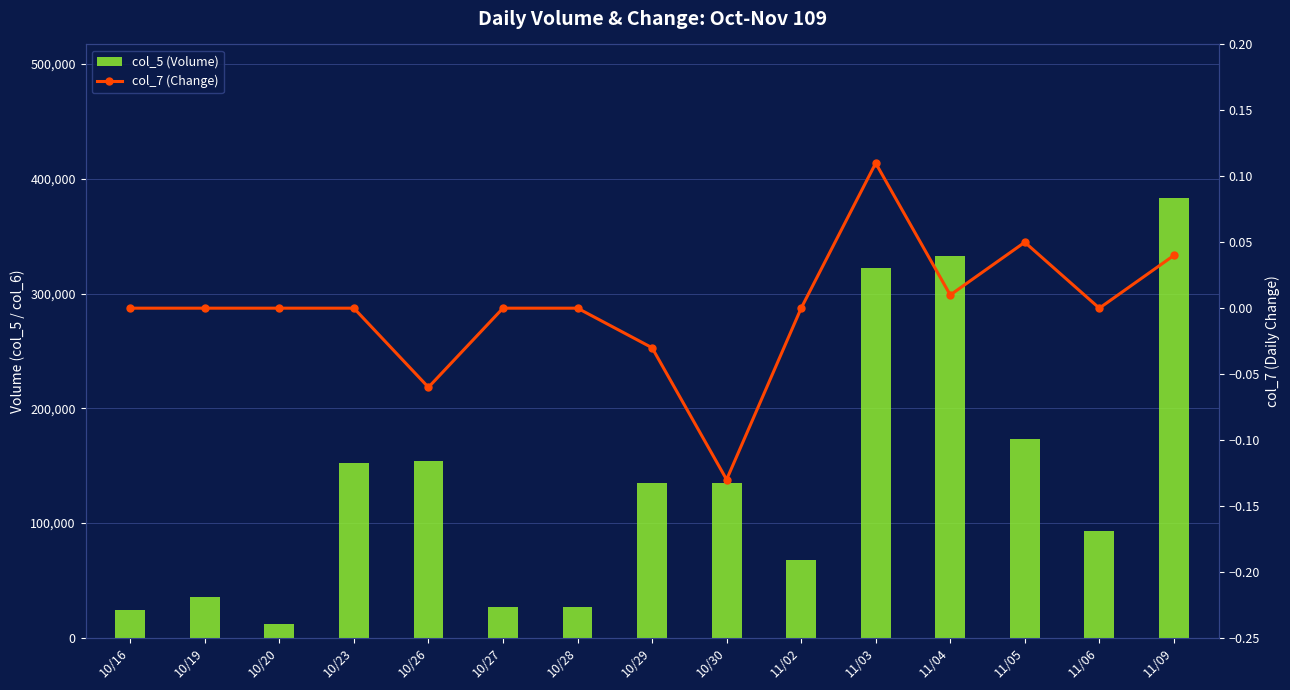

At which label does col_5 (Volume) first exceed 135000?

10/23